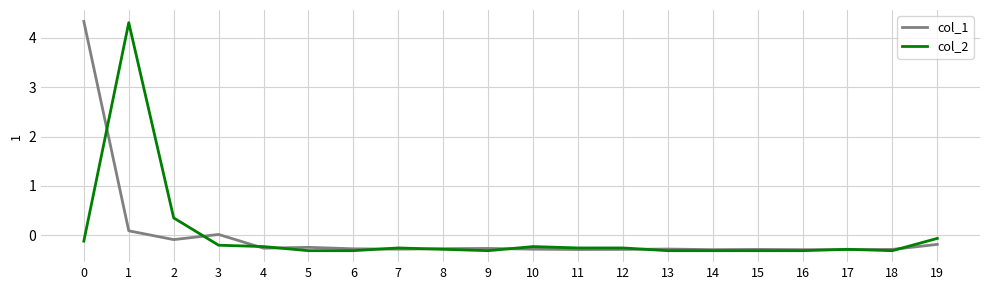

What is the greatest value displayed?

4.3